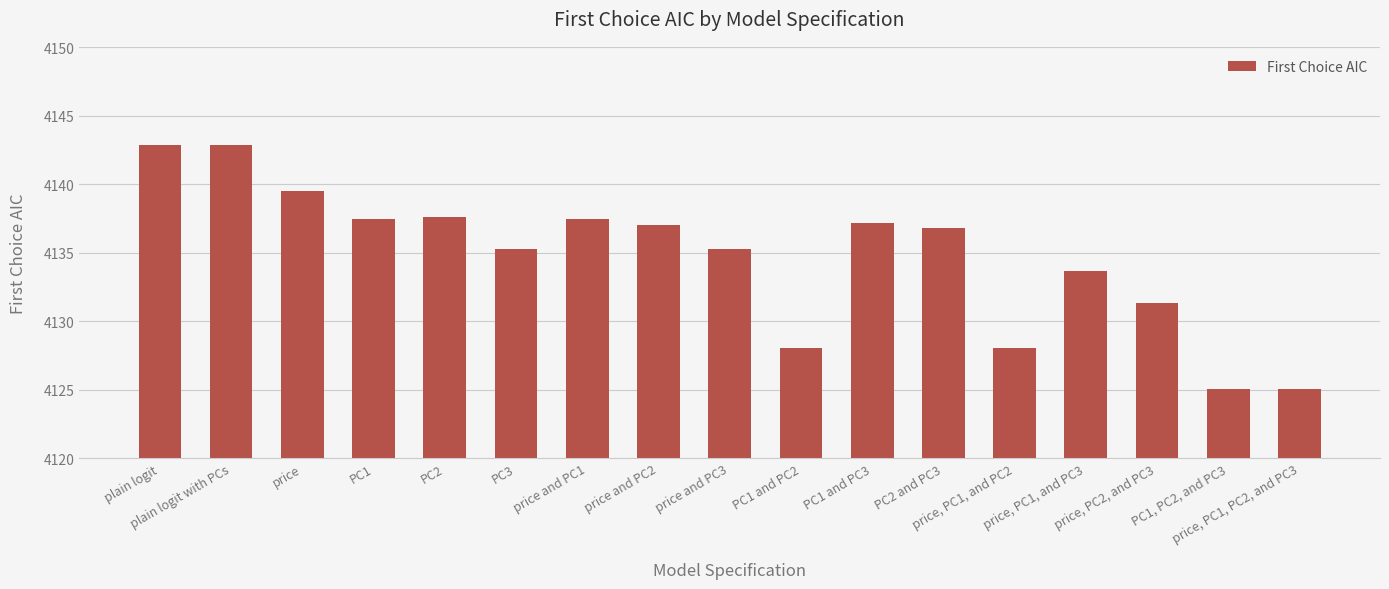

What is the value of the 13th bar from the left?

4128.1